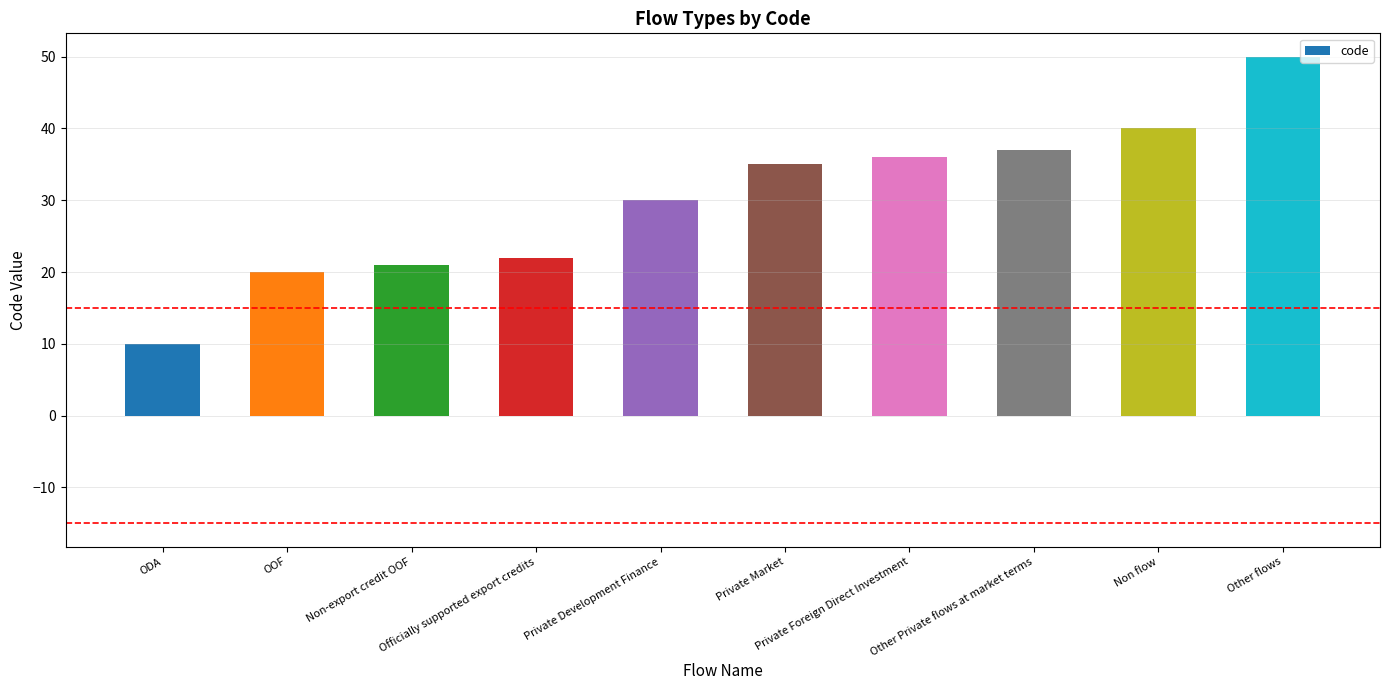

What is the sum of all values?

301